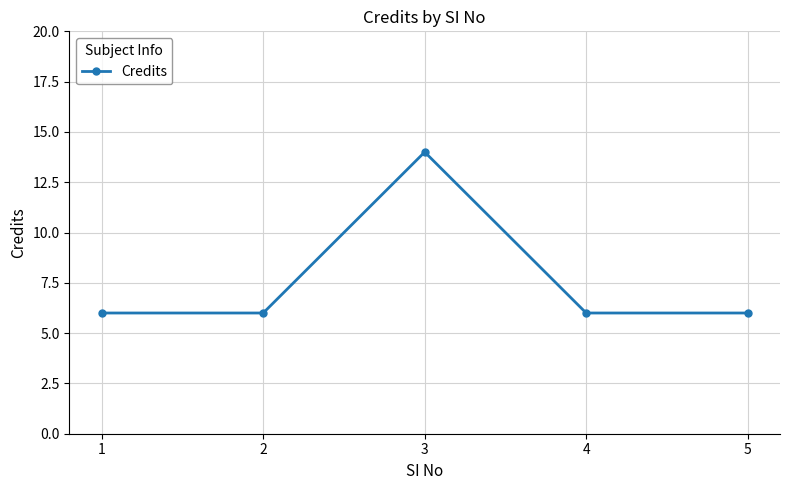

What is the sum of all values?

38